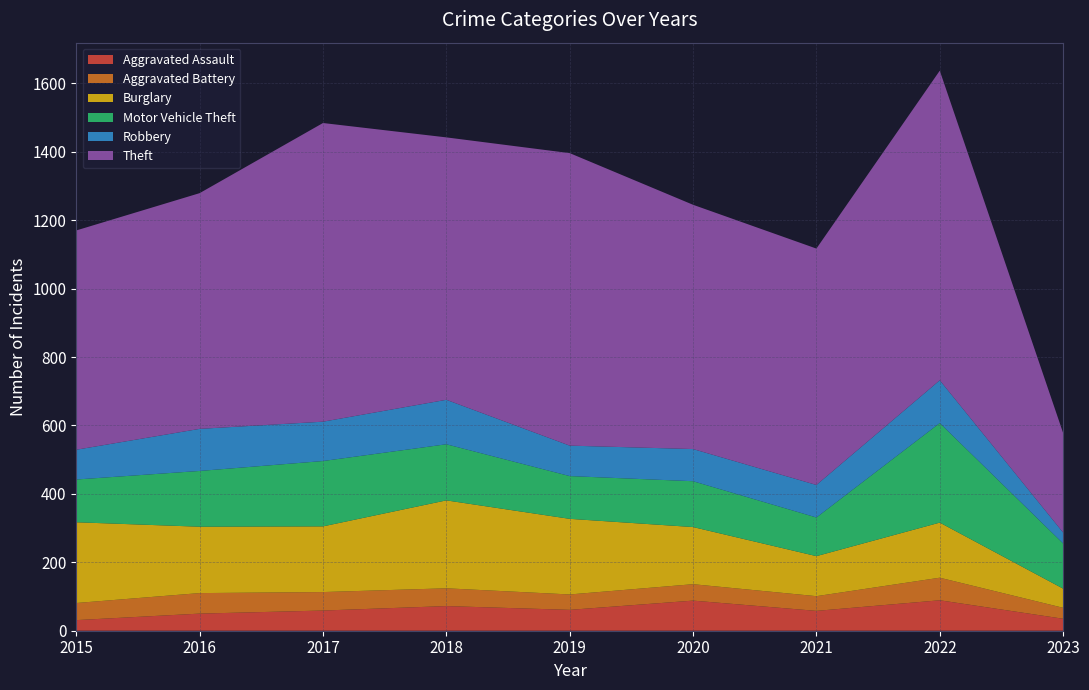

Reading left to right, extract all data points from this chart.

Aggravated Assault: 2015=31	2016=50	2017=59	2018=72	2019=61	2020=88	2021=58	2022=89	2023=35
Aggravated Battery: 2015=50	2016=60	2017=54	2018=52	2019=45	2020=48	2021=43	2022=66	2023=32
Burglary: 2015=236	2016=194	2017=192	2018=257	2019=221	2020=167	2021=117	2022=161	2023=56
Motor Vehicle Theft: 2015=125	2016=163	2017=191	2018=164	2019=125	2020=134	2021=113	2022=291	2023=132
Robbery: 2015=87	2016=123	2017=115	2018=130	2019=89	2020=94	2021=95	2022=125	2023=32
Theft: 2015=641	2016=689	2017=873	2018=767	2019=855	2020=714	2021=691	2022=905	2023=291